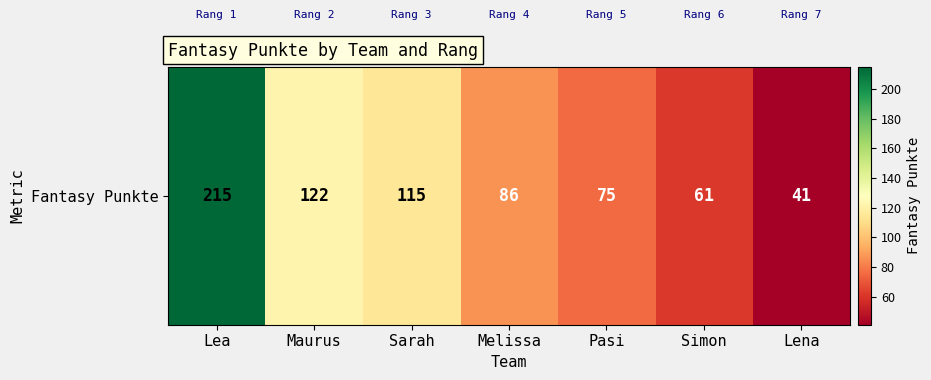

True or false: the data shows 75 at Pasi.

True